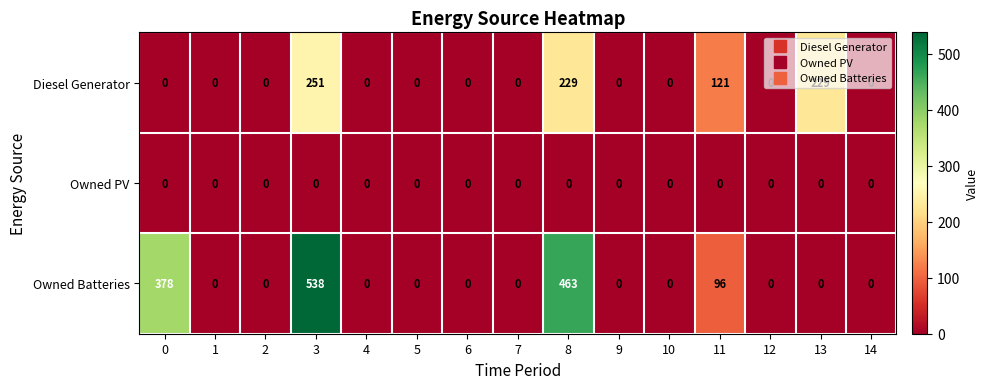

Rank the series by their maximum value, from highest to lowest.

Owned Batteries, Diesel Generator, Owned PV